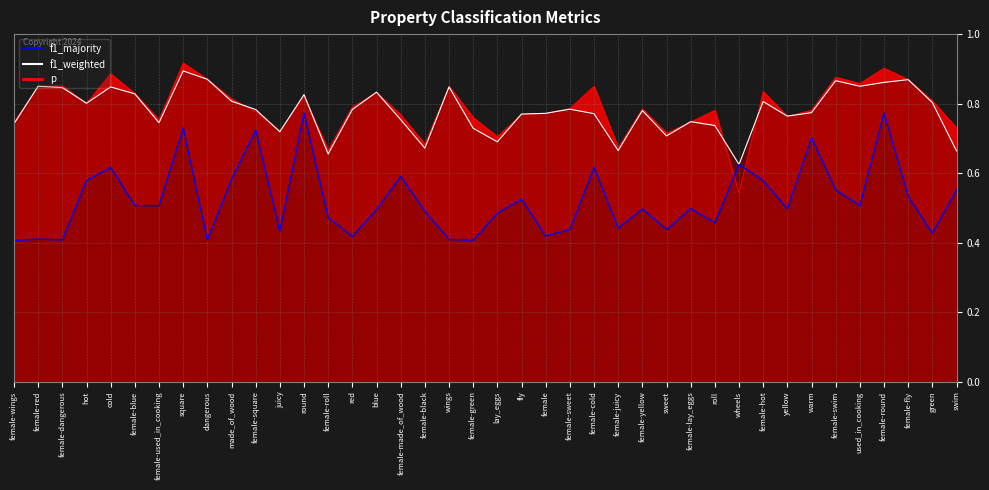

What is the label of the 11th point from the left?

female-square